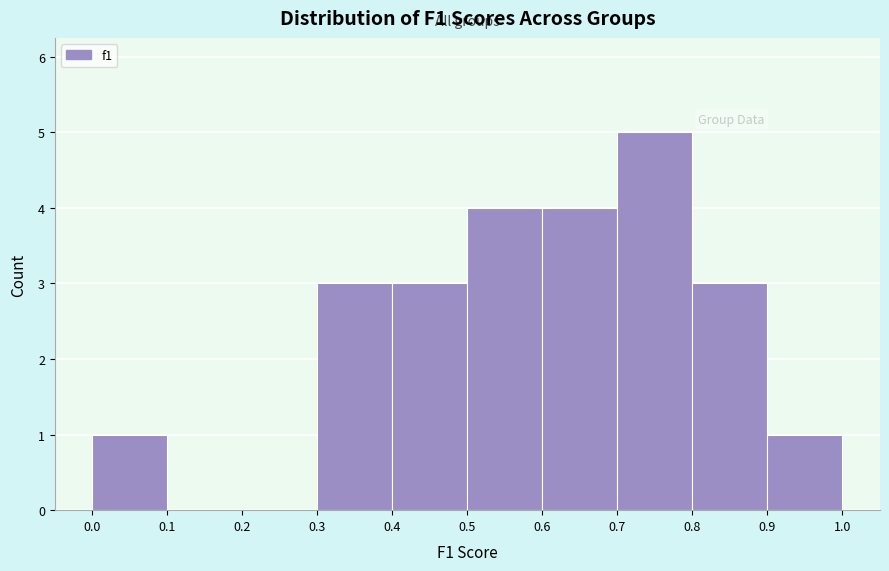

How tall is the bar that spans 0.0 to 0.1 on the x-axis? The values are not printed on the chart, so give them approximately, as read against the axis.

1